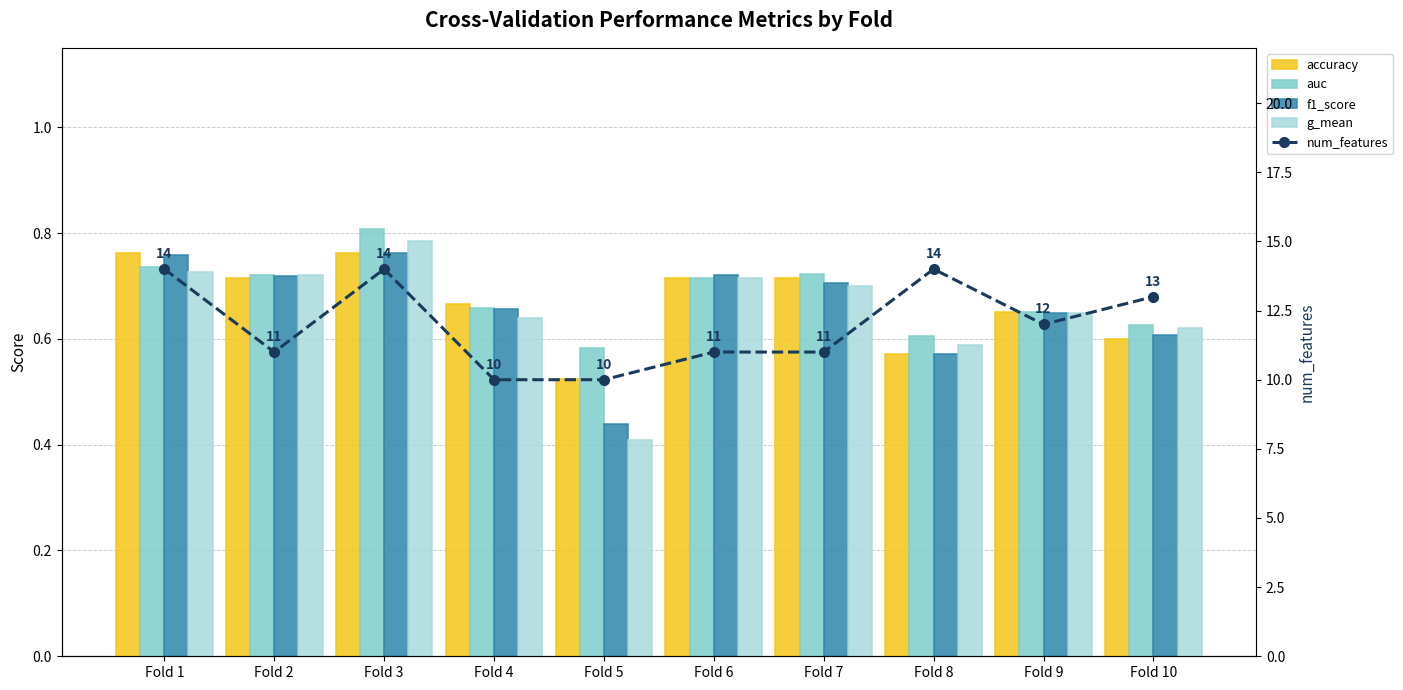

Is it true that f1_score equals 0.7 at Fold 6?

True